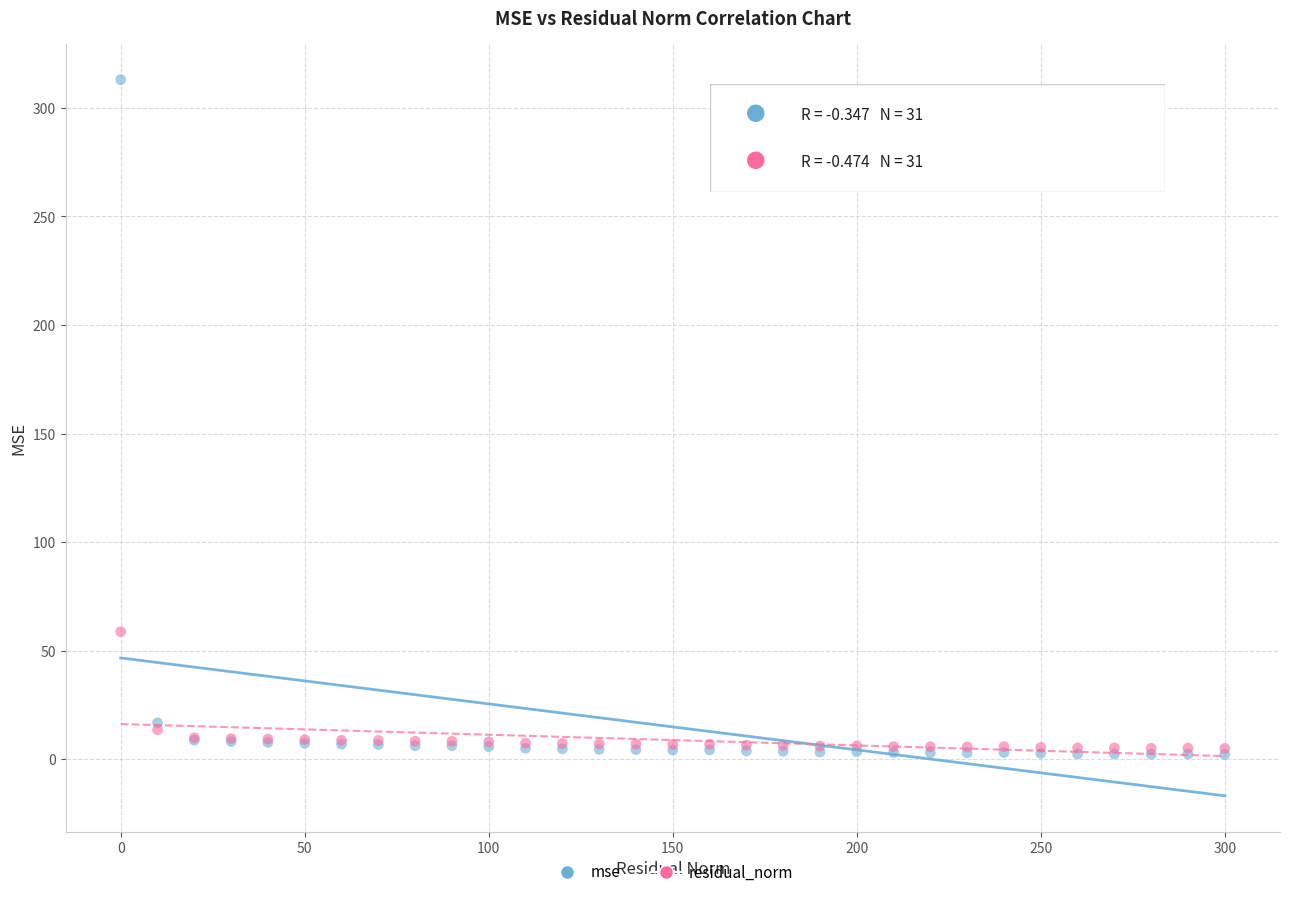

In the mse series, what Y value is closest to 157?

16.7